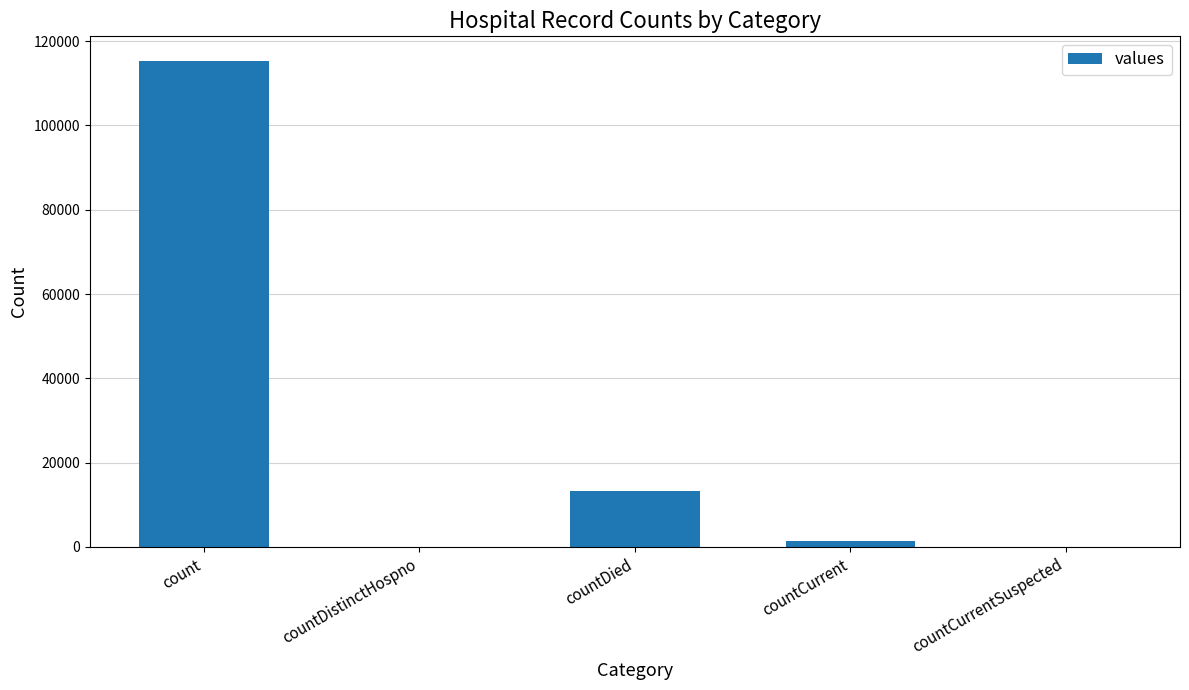

Are the bars horizontal?

No